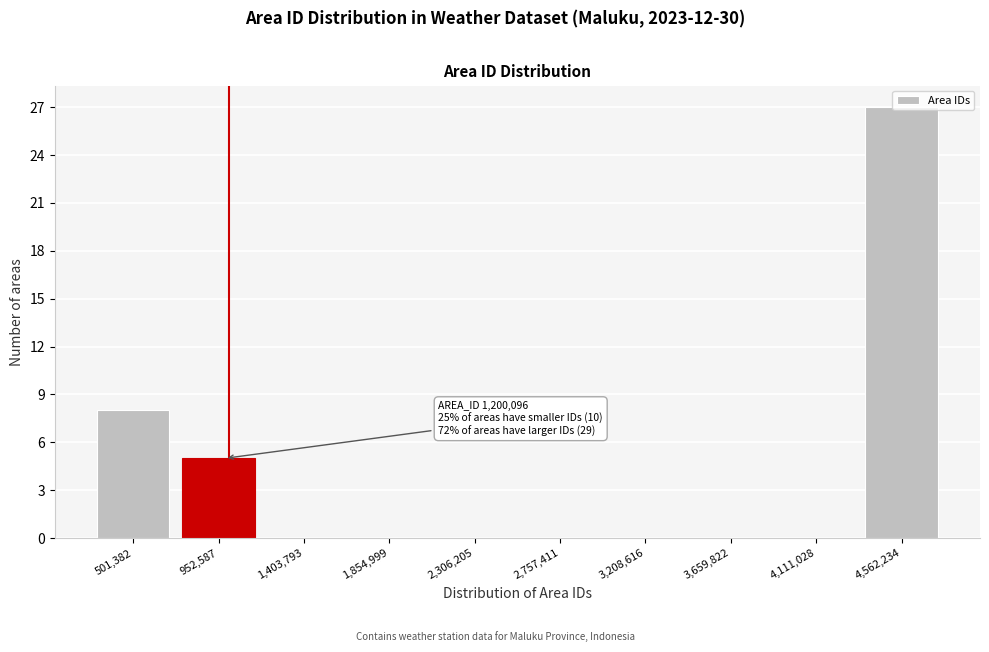

What is the sum of the values at 501,382 and 3,208,616?

8